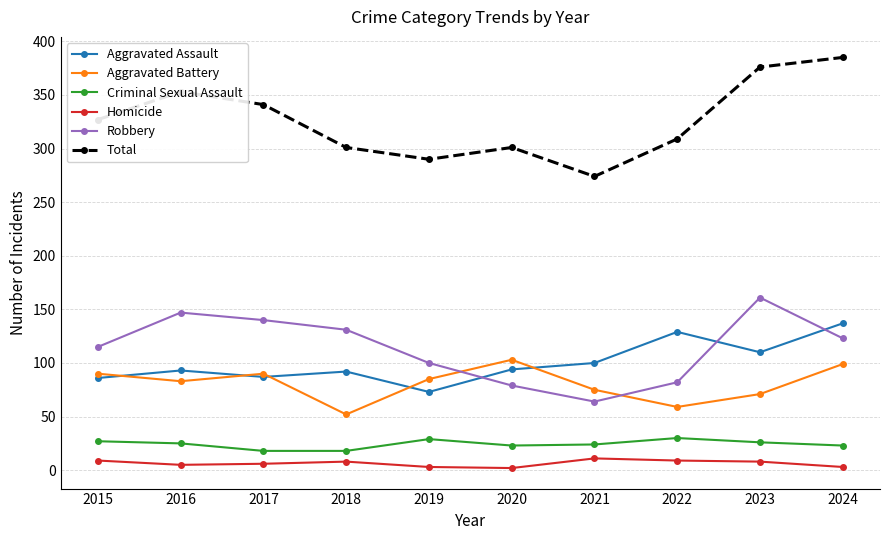

What is the value of the Robbery point at the 5th from the left?

100